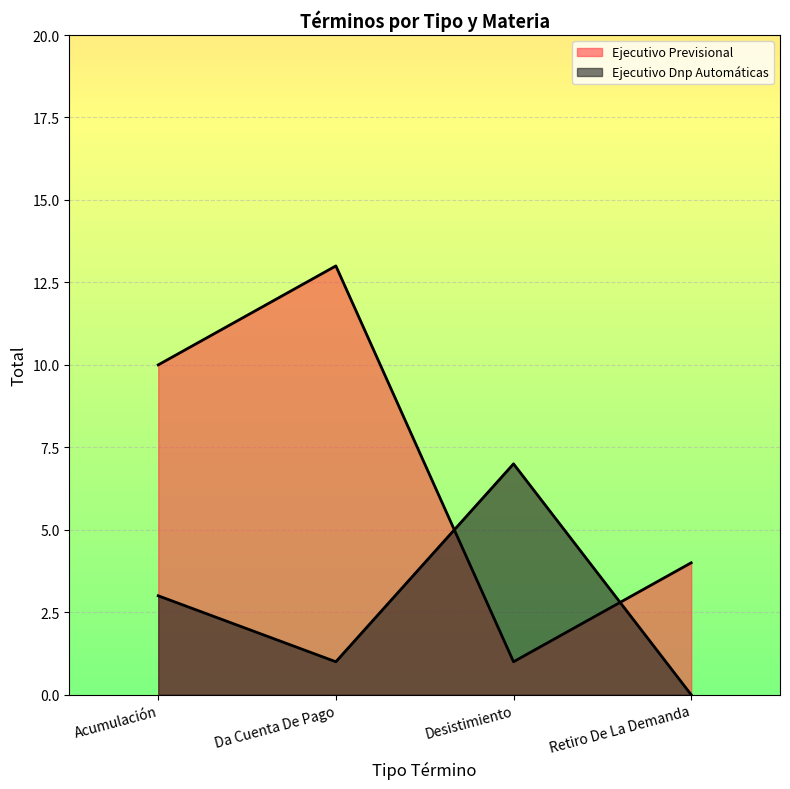

What is the lowest value of the Ejecutivo Previsional series?

1